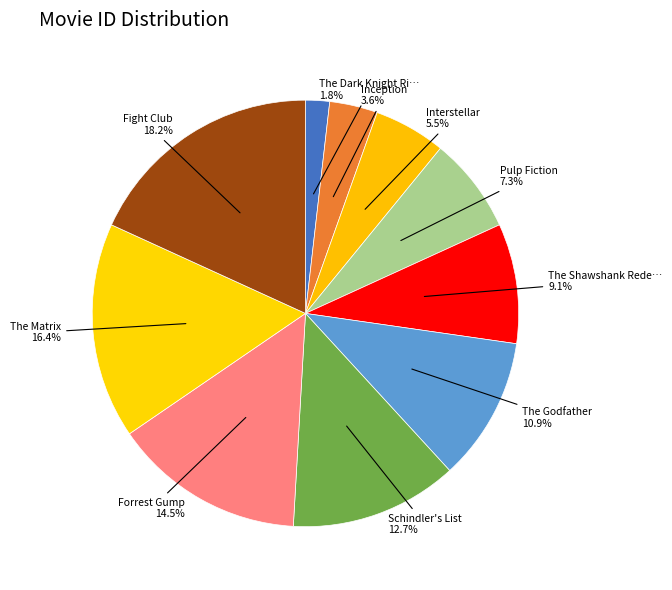

How many slices are in this pie chart?

10